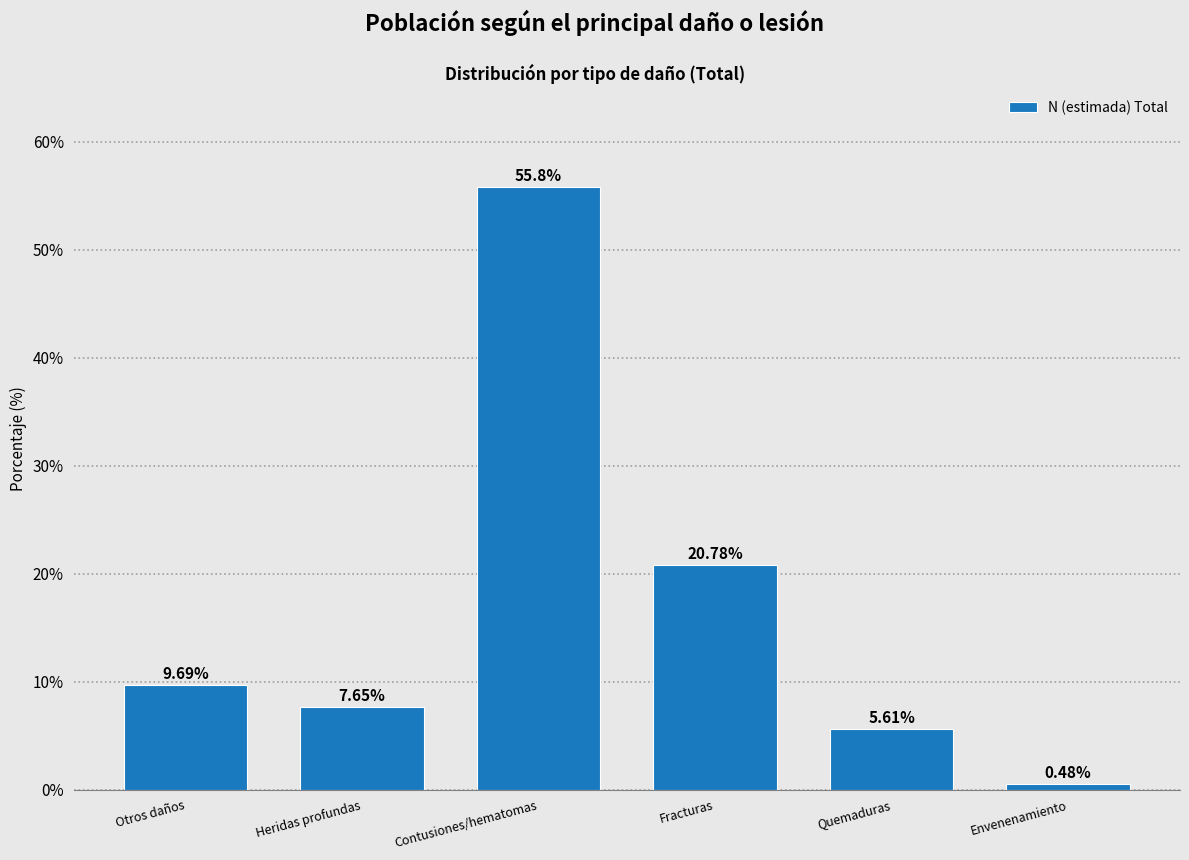

What is the label of the 2nd bar from the left?

Heridas profundas